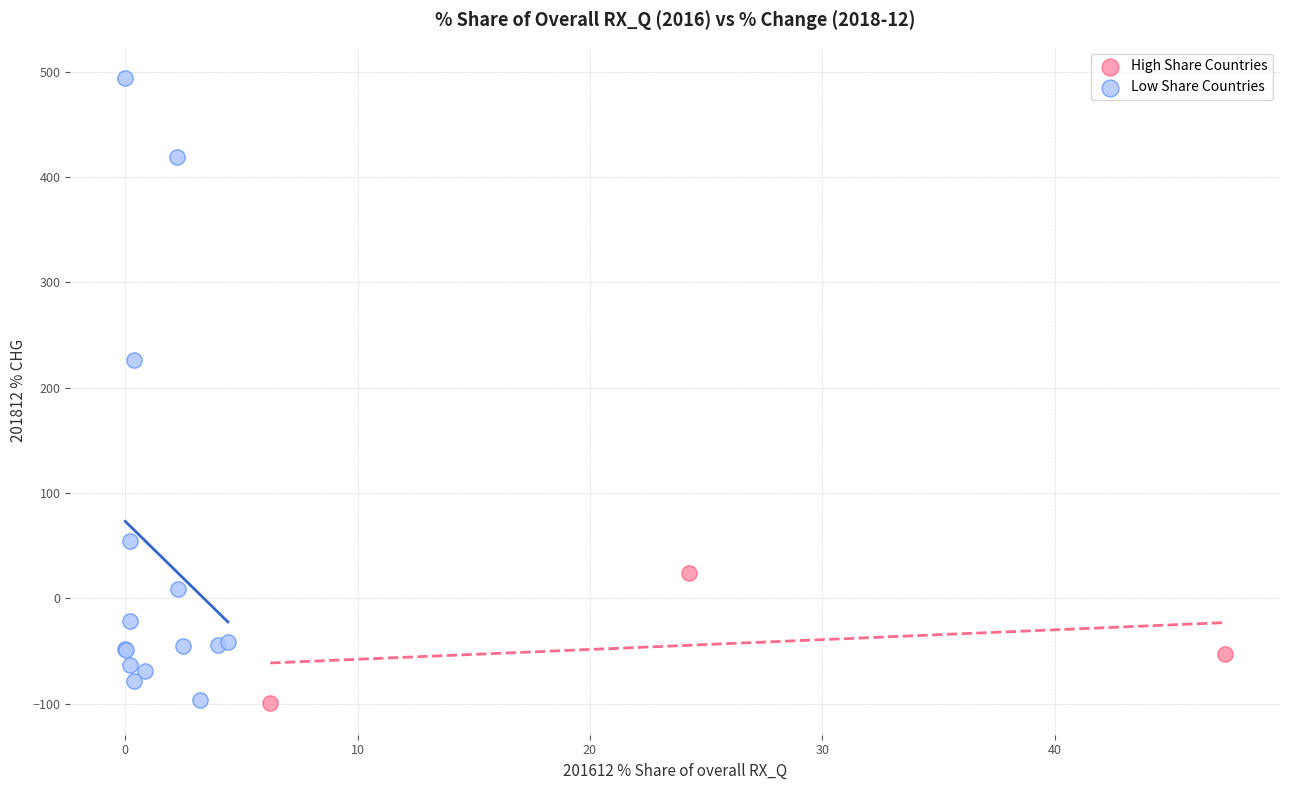

Which series contains the highest Y value?

Low Share Countries